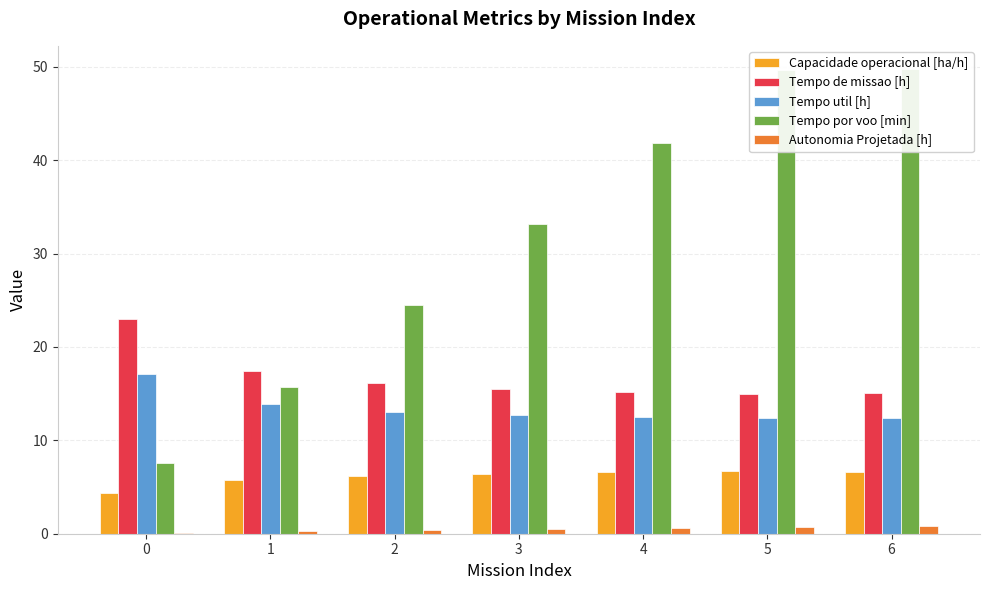

How many series are shown in this chart?

5